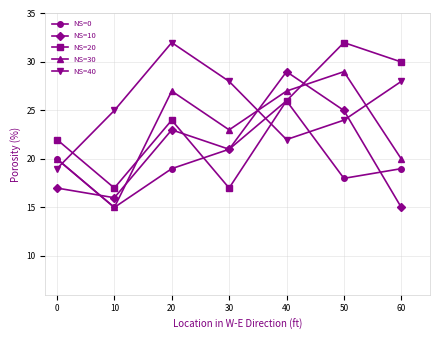

What is the highest value of the NS=30 series?

29